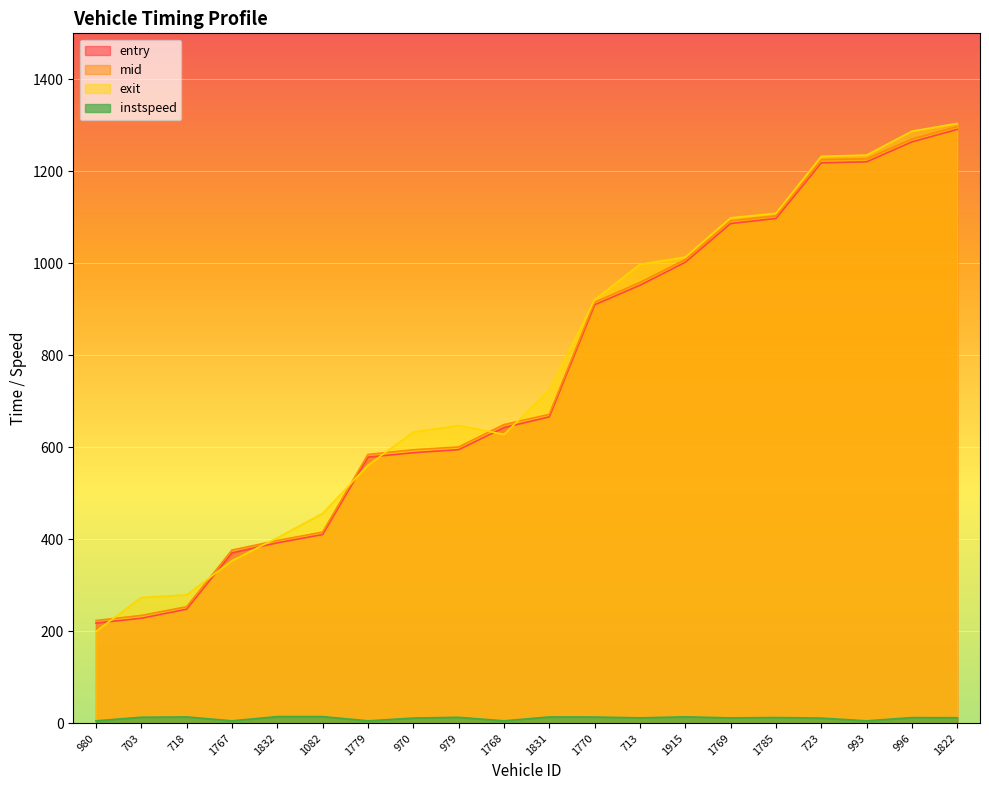

What is the sum of the instspeed values at 979 and 996?

24.8